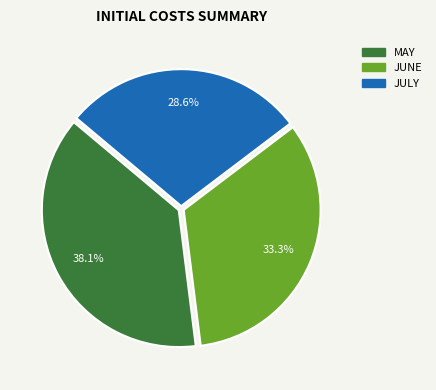

The JUNE slice represents 33% of the pie. True or false?

True